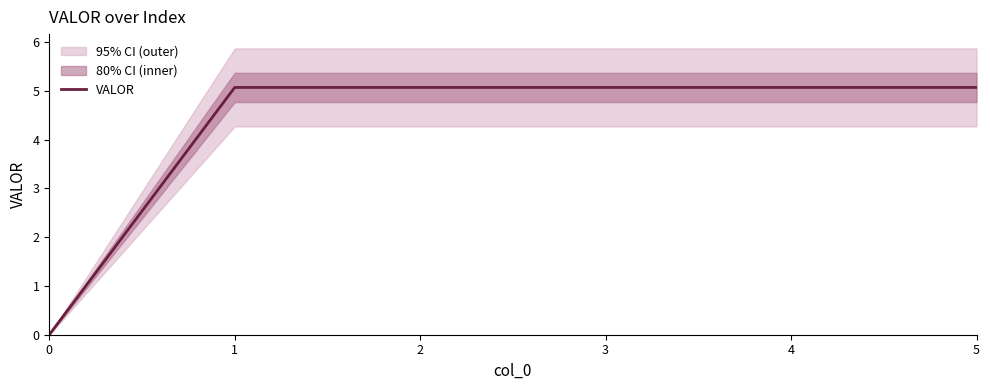

Reading left to right, transcribe all the data shown in this chart.

0=0.0	1=5.1	2=5.1	3=5.1	4=5.1	5=5.1